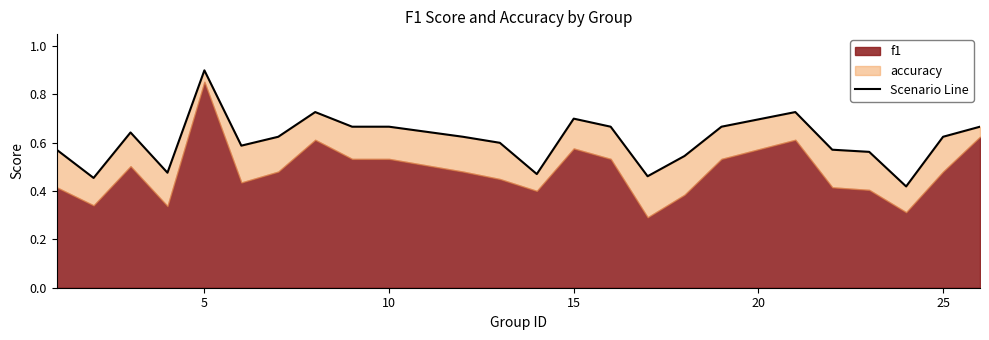

Does the chart display data point markers on the line(s)?

No